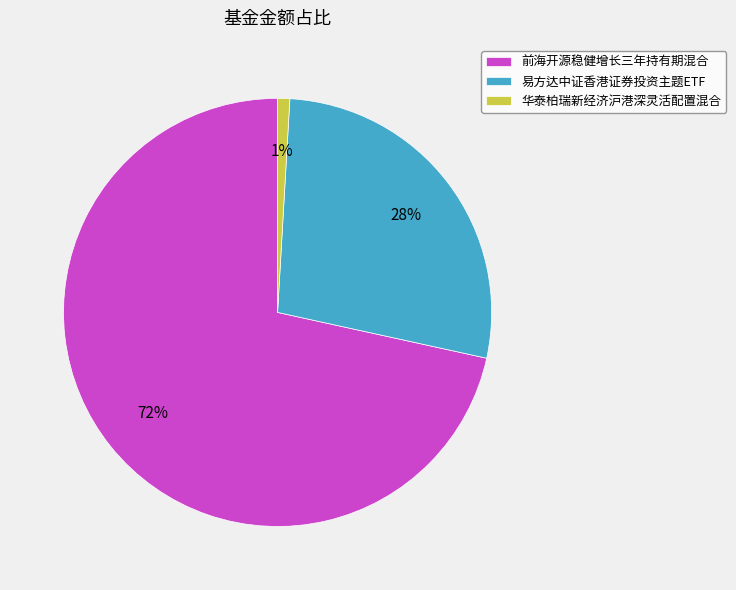

Rank the categories by value from lowest to highest.

华泰柏瑞新经济沪港深灵活配置混合, 易方达中证香港证券投资主题ETF, 前海开源稳健增长三年持有期混合